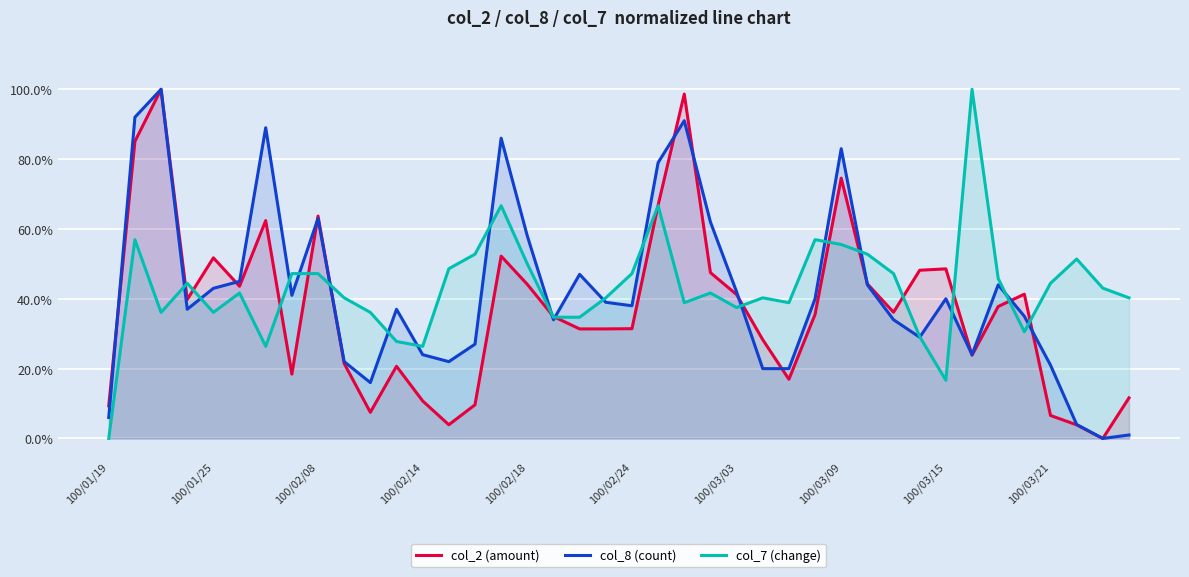

How many series are shown in this chart?

3